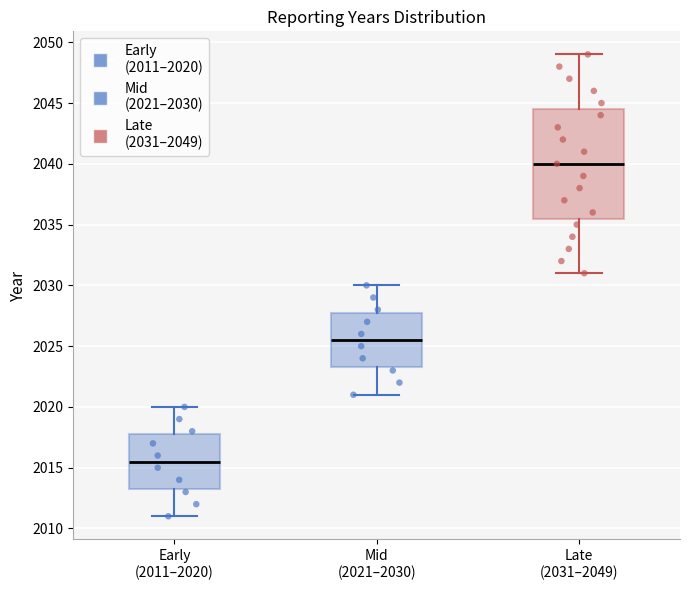

Which box is the tallest, from its lower edge to its upper edge?

Late (2031–2049)